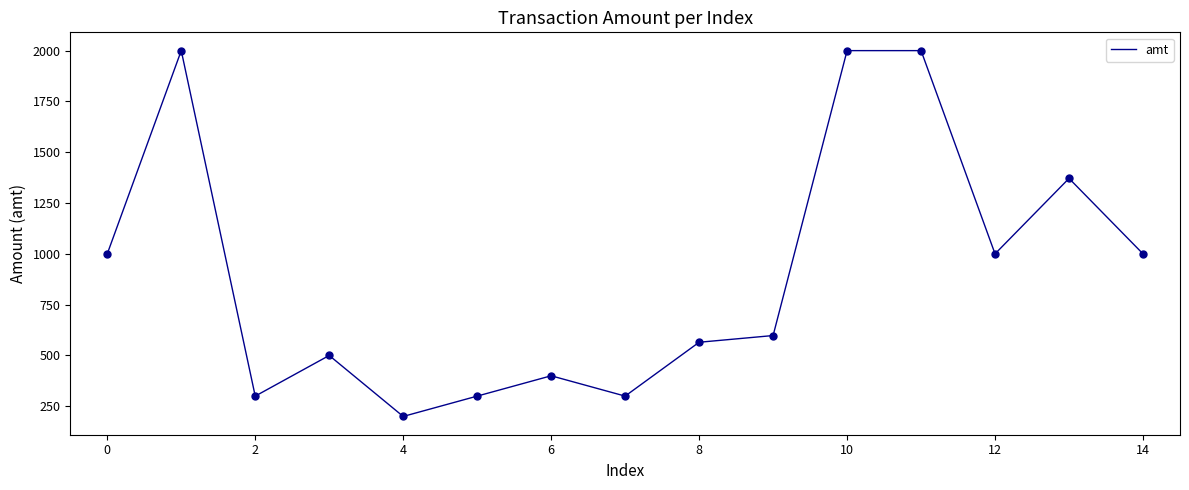

What is the maximum value shown in the chart?

2000.0